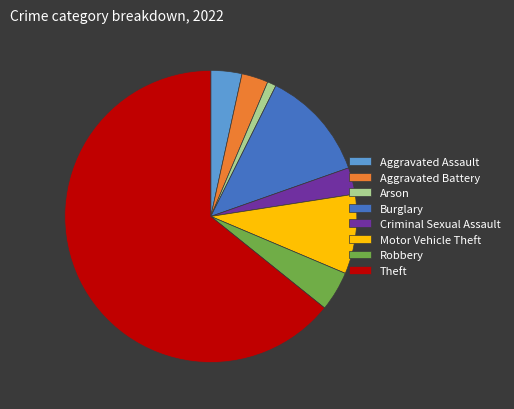

Approximately how many times larger is the value at Theft compared to Arson?

65.5